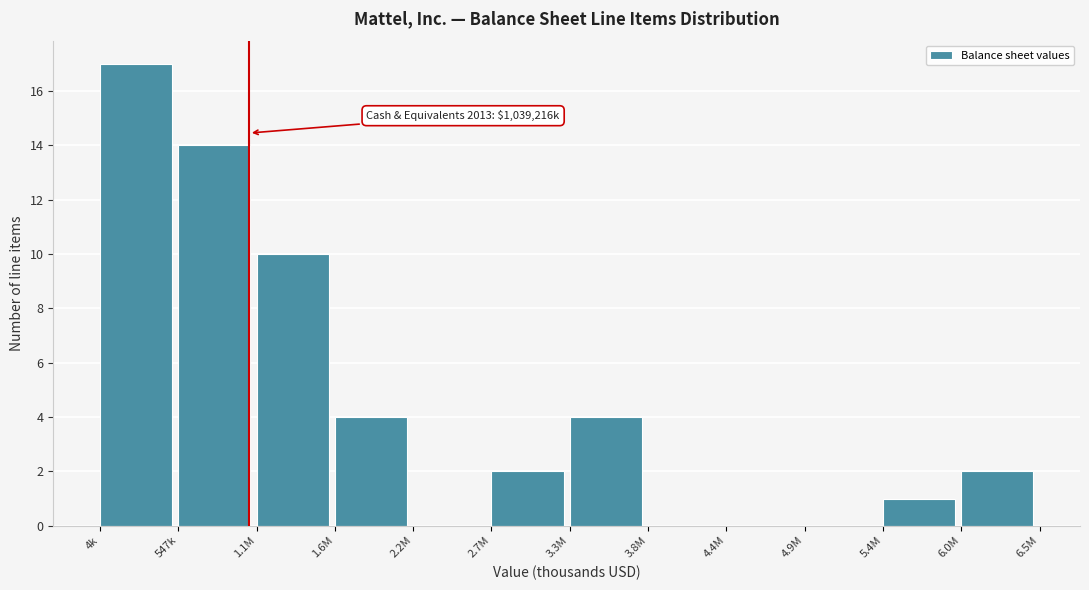

Reading left to right, transcribe all the data shown in this chart.

4k=17	547k=14	1.1M=10	1.6M=4	2.2M=0	2.7M=2	3.3M=4	3.8M=0	4.4M=0	4.9M=0	5.4M=1	6.0M=2